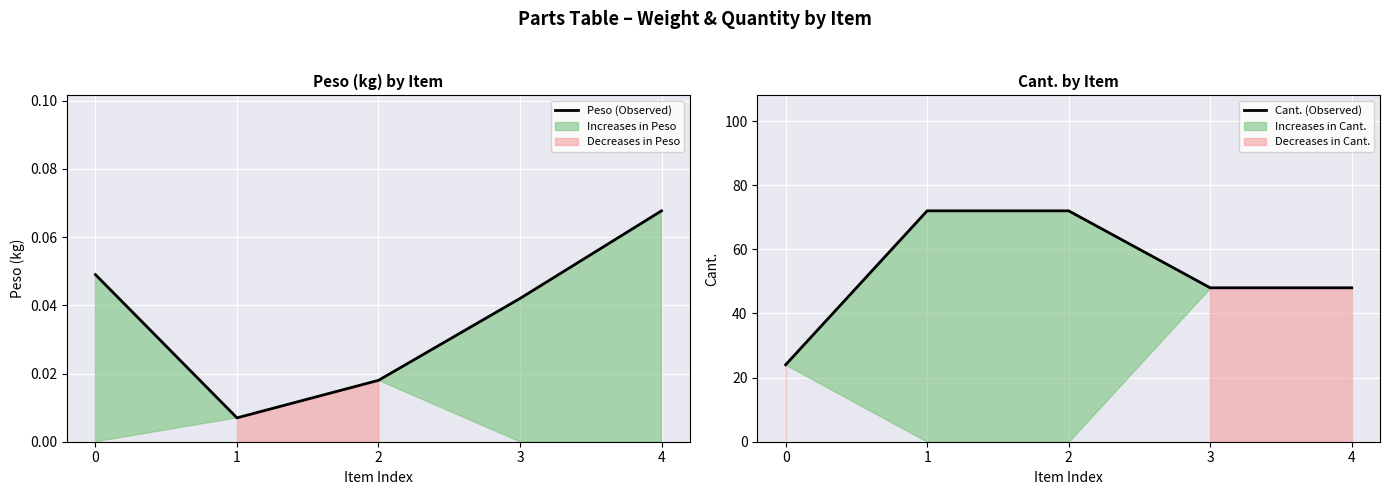

Does the chart display data point markers on the line(s)?

No